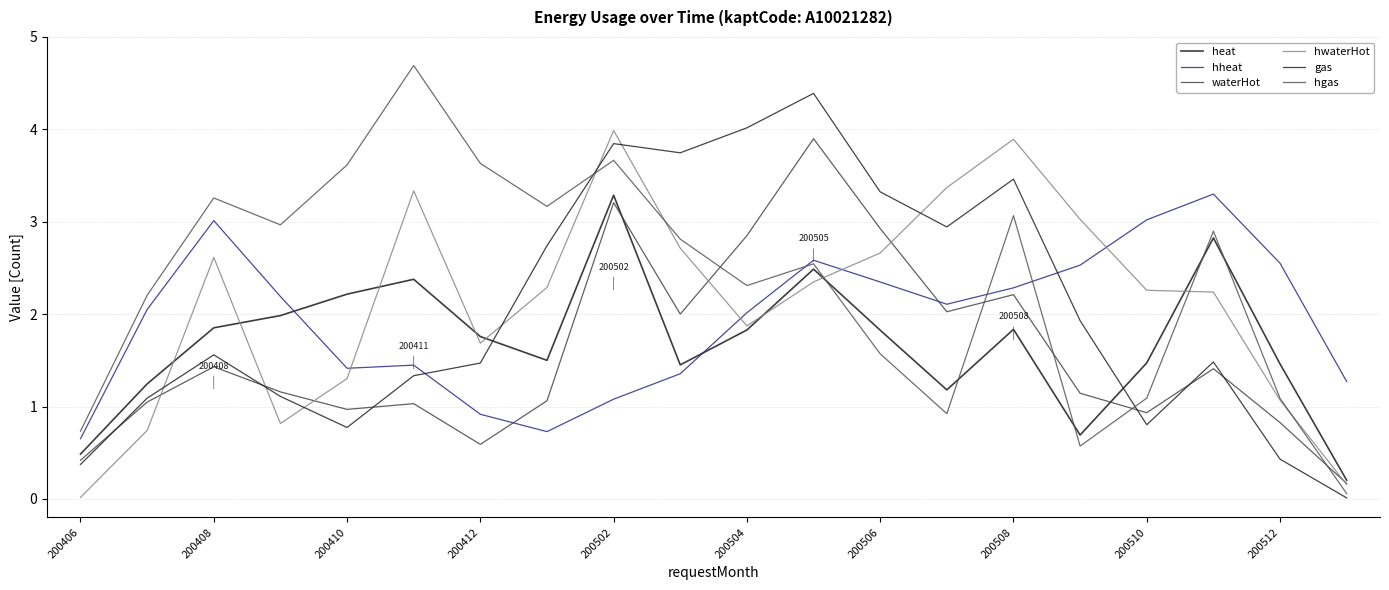

True or false: waterHot and gas cross at least once.

True